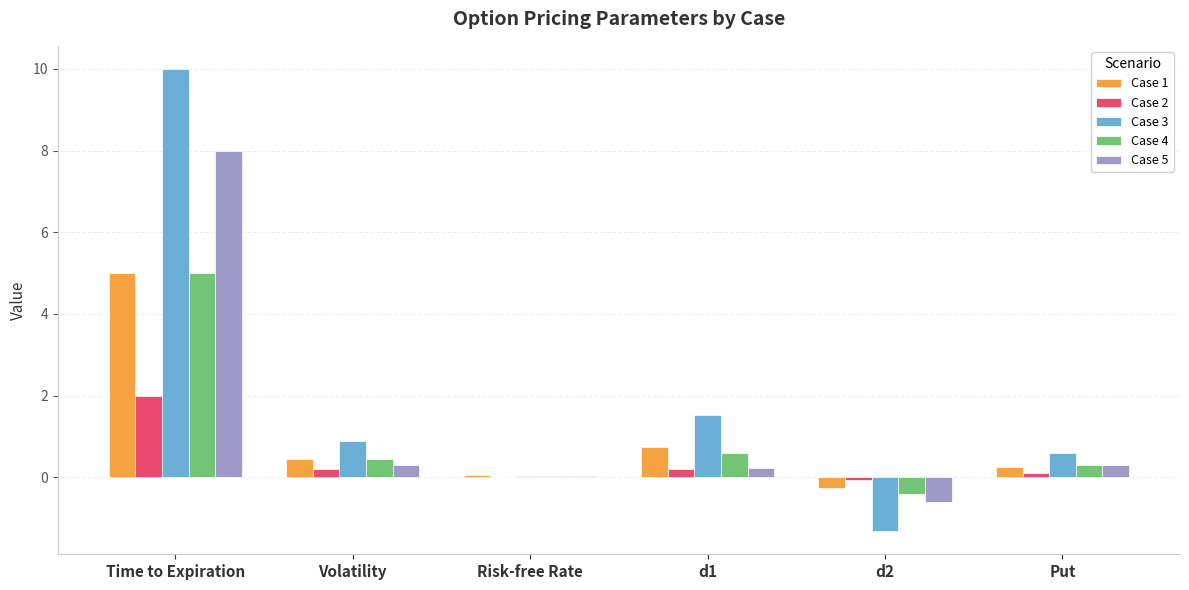

Is it true that Case 4 equals 0.6 at d1?

True